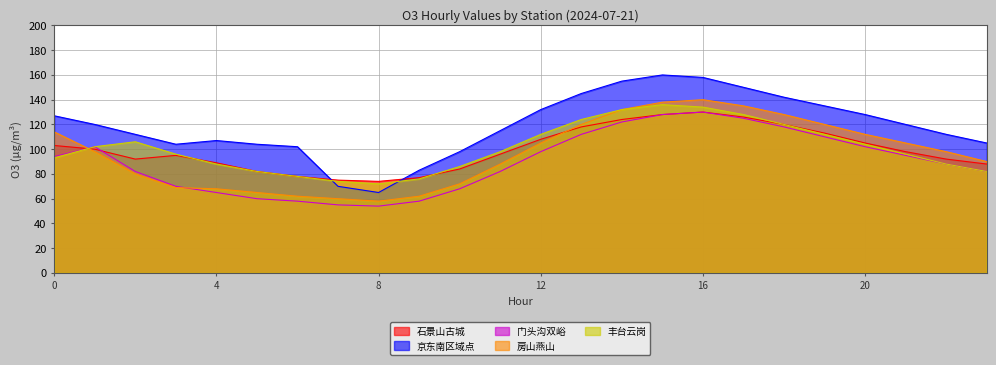

What is the sum of all 丰台云岗 values?

2419